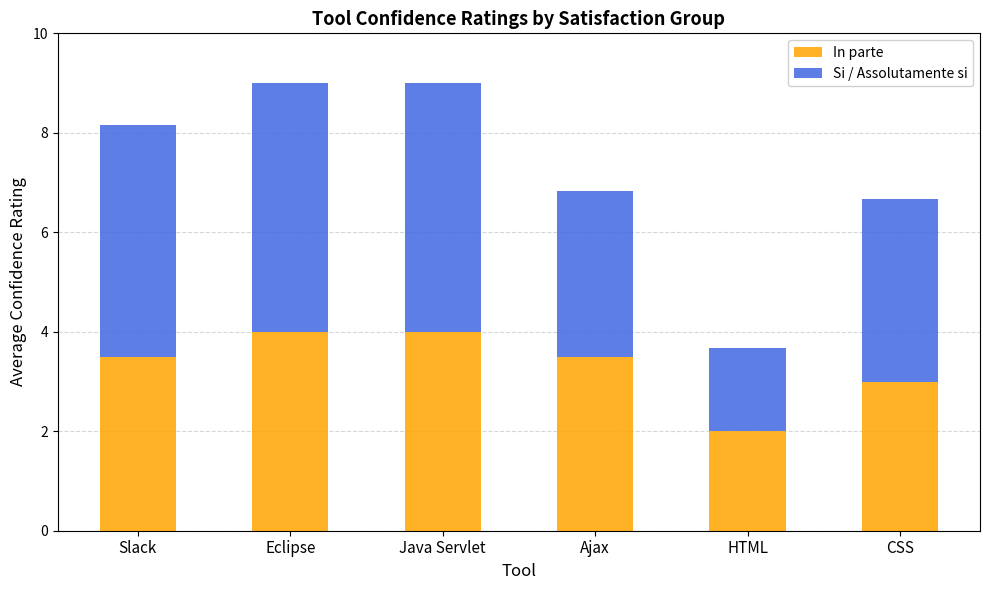

Reading left to right, list the values for the In parte series.

Slack=3.5	Eclipse=4.0	Java Servlet=4.0	Ajax=3.5	HTML=2.0	CSS=3.0